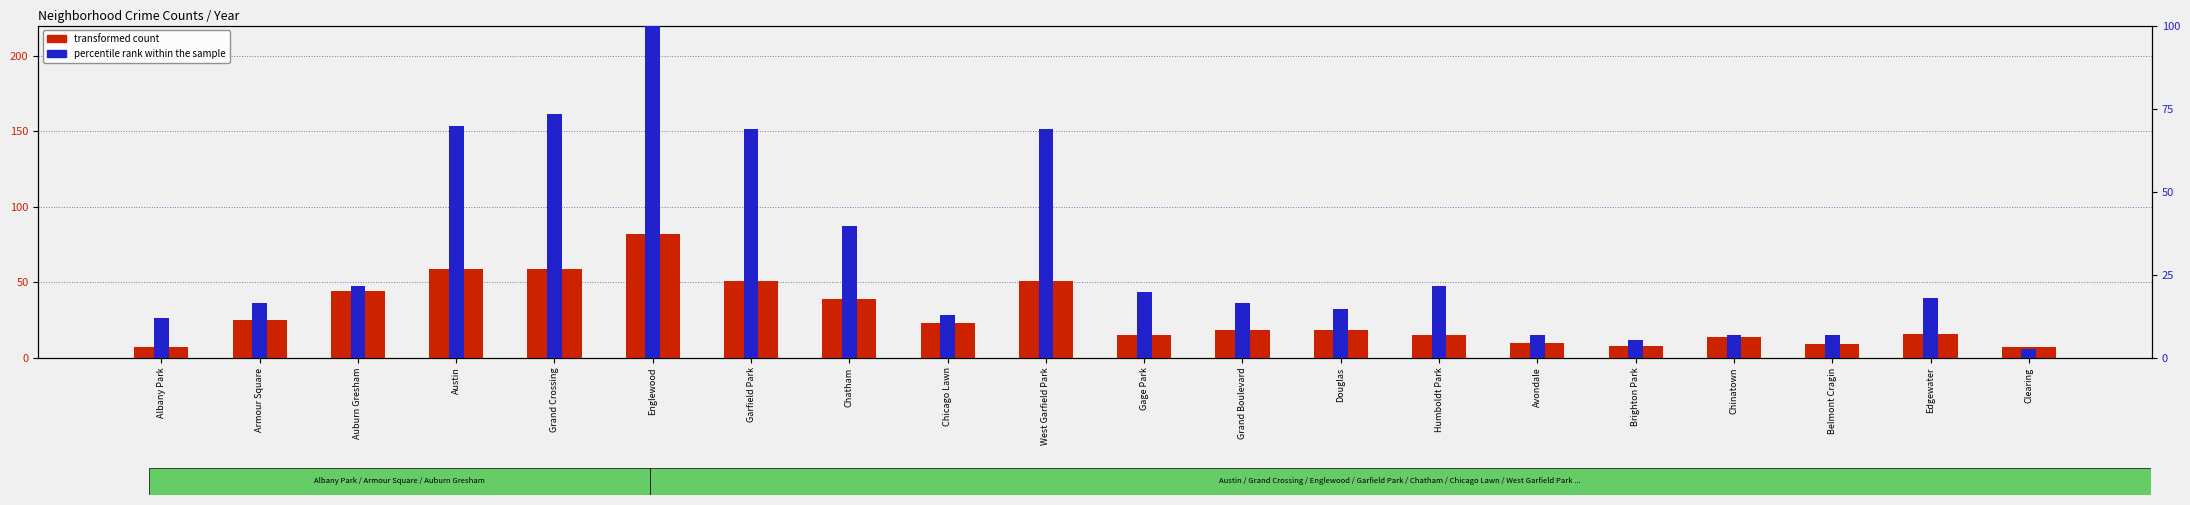

What is the label of the 5th bar from the left?

Grand Crossing